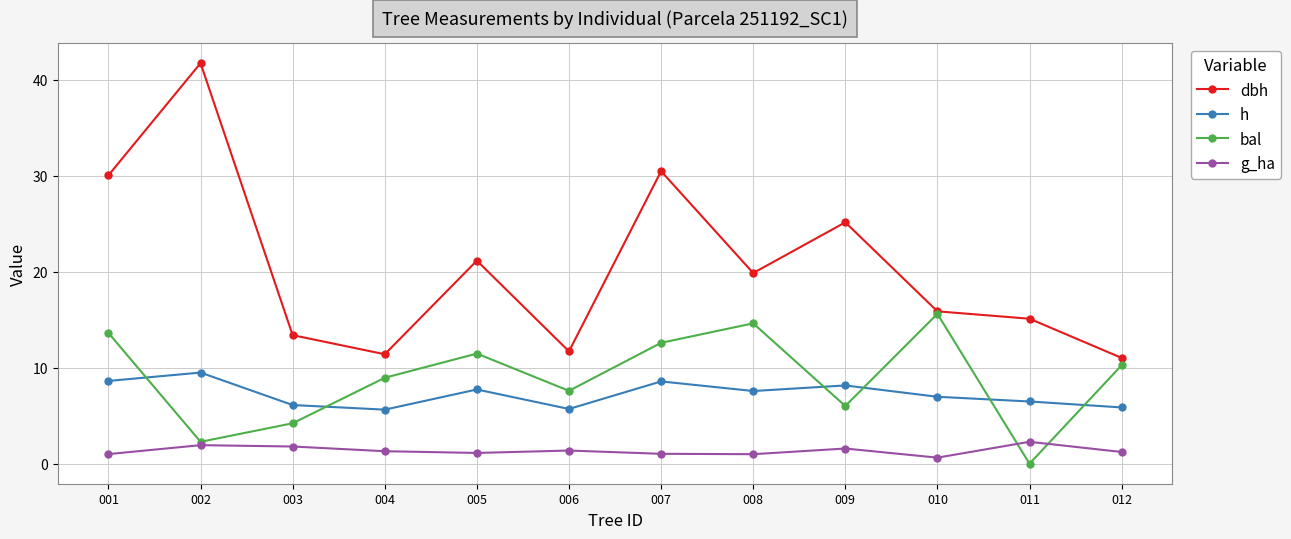

True or false: h and dbh intersect in this chart.

False